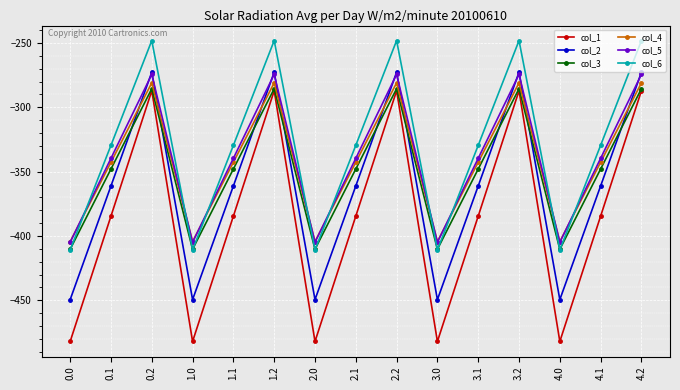

How many times do col_5 and col_6 cross each other?

9